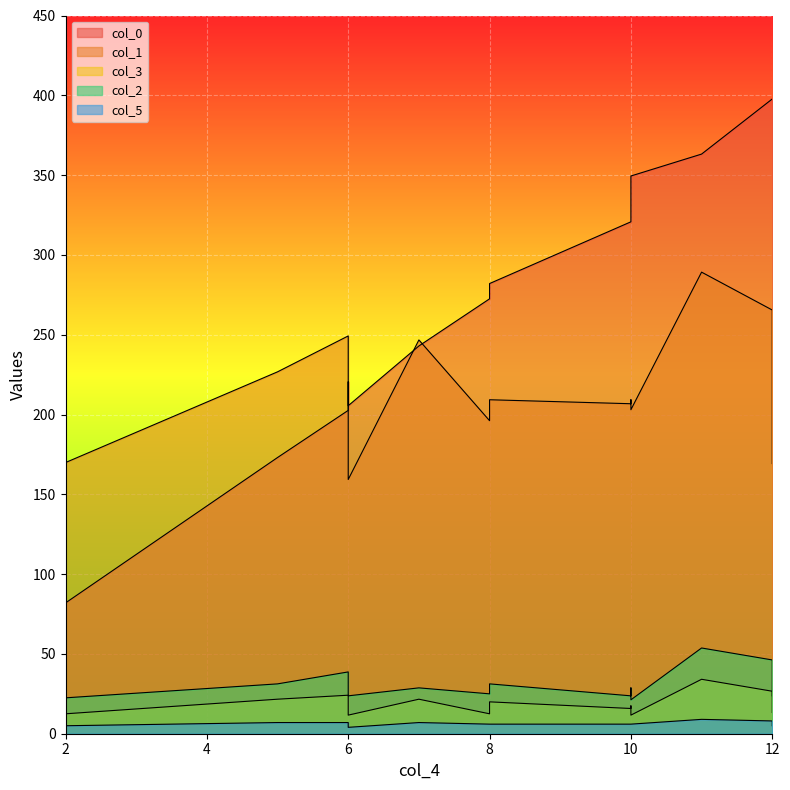

Rank the categories by col_2 value from highest to lowest.

11, 12, 6, 2, 5, 8, 6, 7, 10, 8, 6, 10, 12, 2, 10